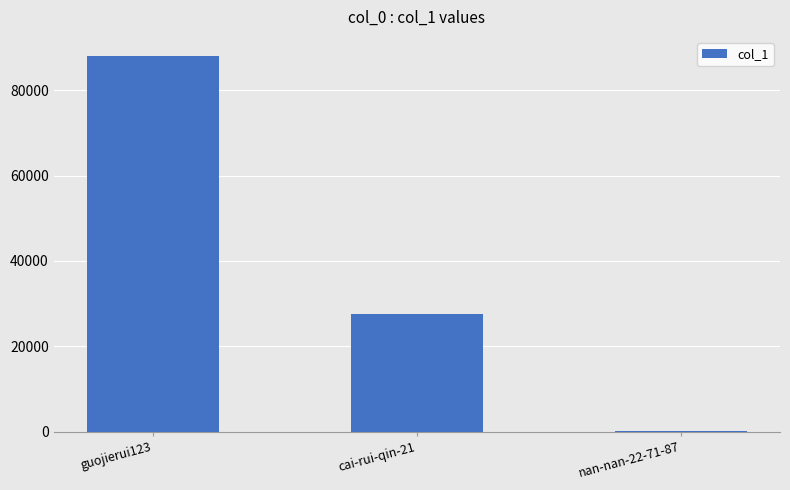

Count the values in the range 63 to 88086.

3